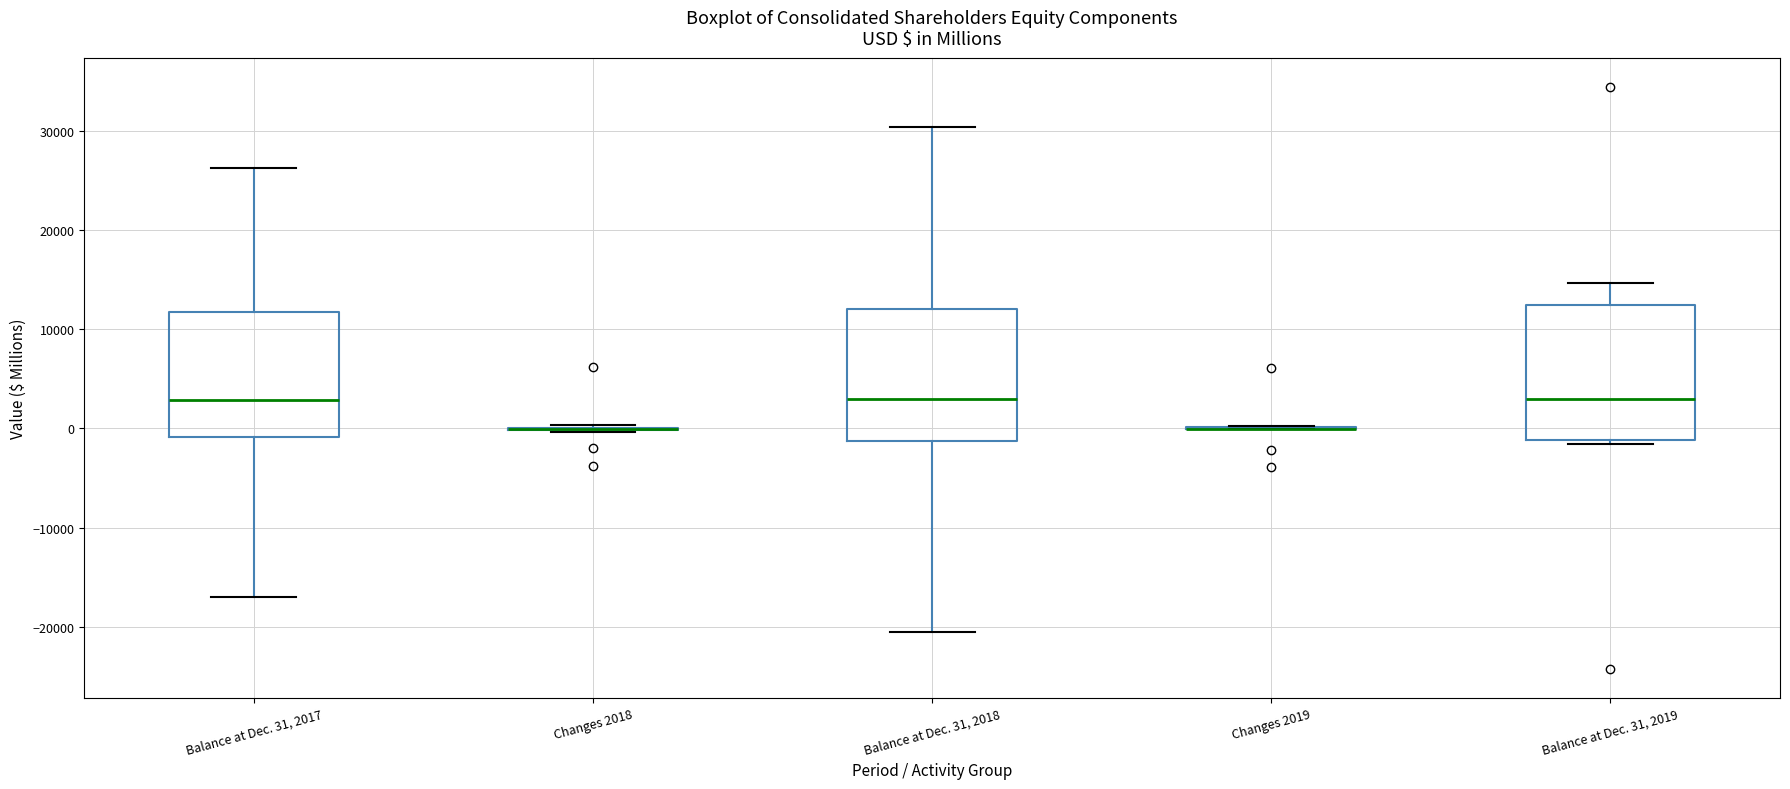

Reading left to right, transcribe this box plot: for each box, give where its median line is, the range the box spans, and where its two whiskers end, as read against the y-axis. The values are not printed on the chart, so give them approximately, as read against the axis.

Balance at Dec. 31, 2017: median 3000, box -1000 to 12000, whiskers -17000 to 26000
Changes 2018: box collapsed to a line at 0, whiskers 0 to 0
Balance at Dec. 31, 2018: median 3000, box -1000 to 12000, whiskers -21000 to 30000
Changes 2019: box collapsed to a line at 0, whiskers 0 to 0
Balance at Dec. 31, 2019: median 3000, box -1000 to 12000, whiskers -2000 to 15000